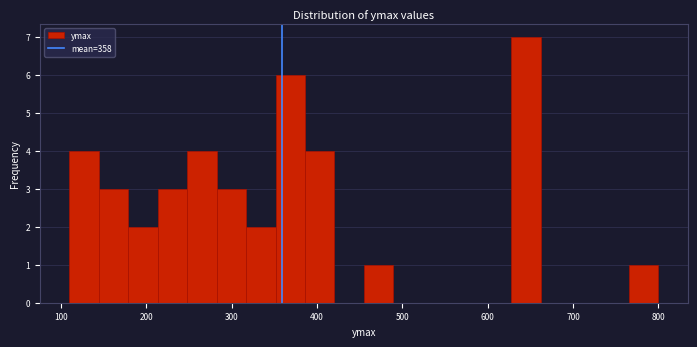

Around what value on the x-axis is the tallest bar? Give the approximate position of its centre, as read against the axis.

640